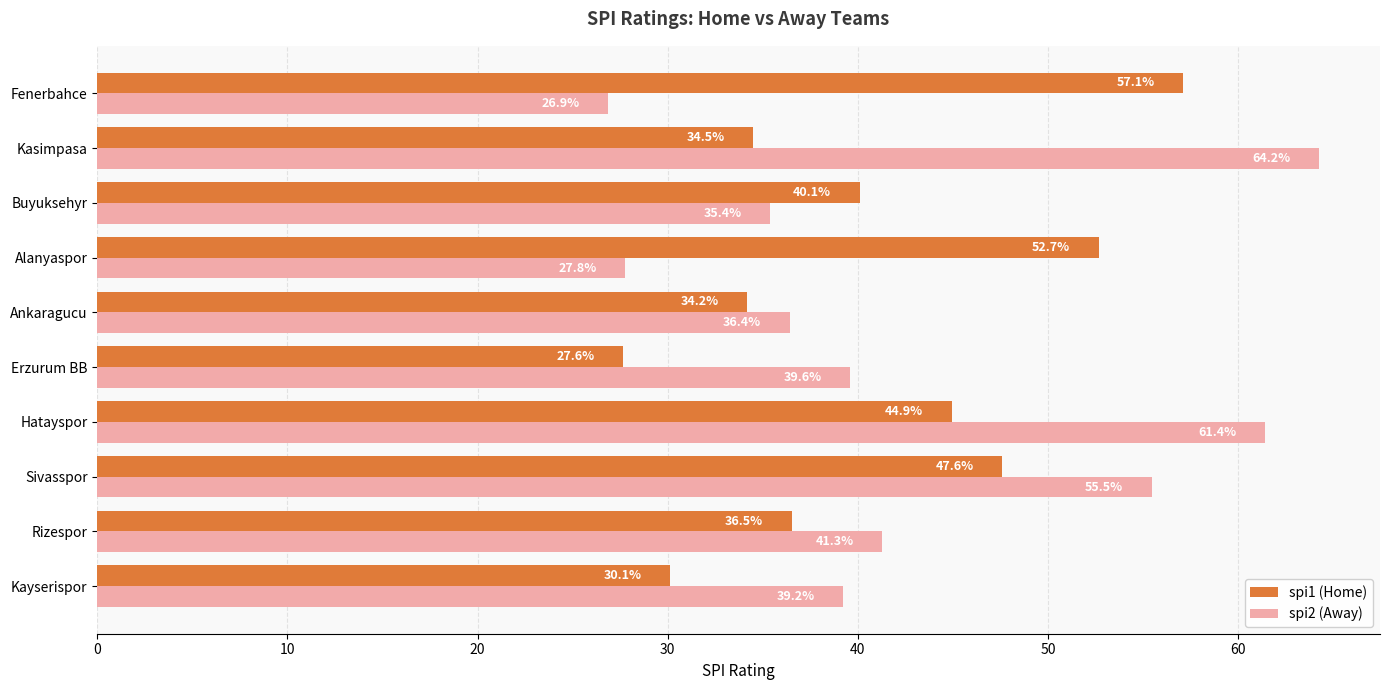

What is the sum of all spi1 (Home) values?

405.4